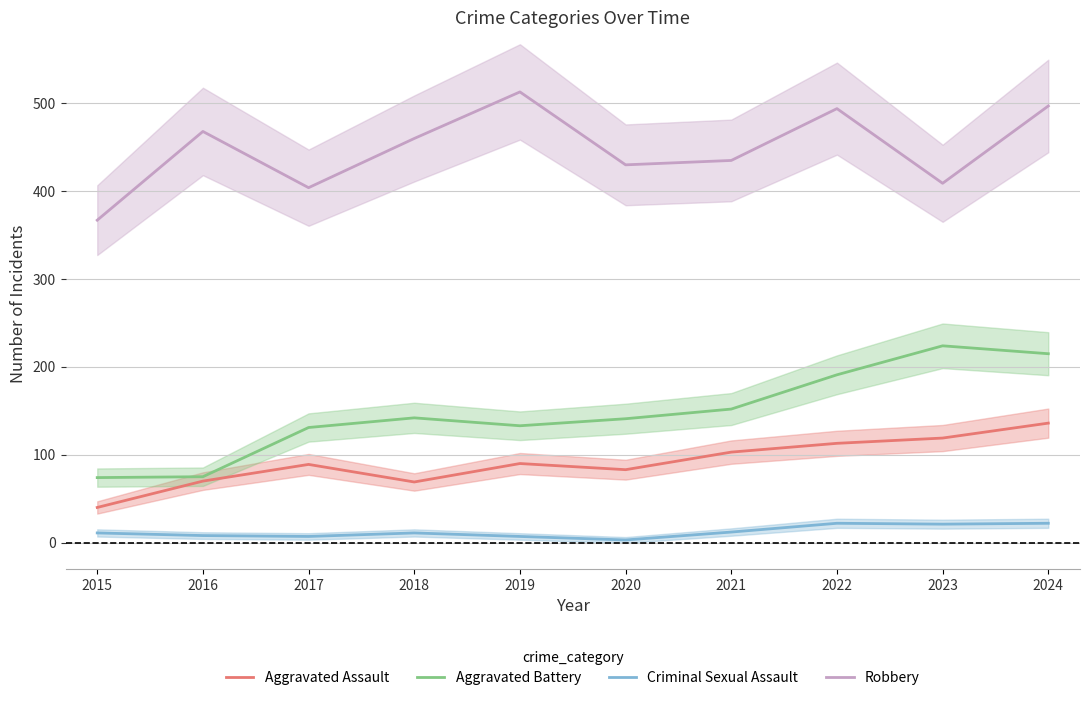

What is the total value across all series at 2023?

773